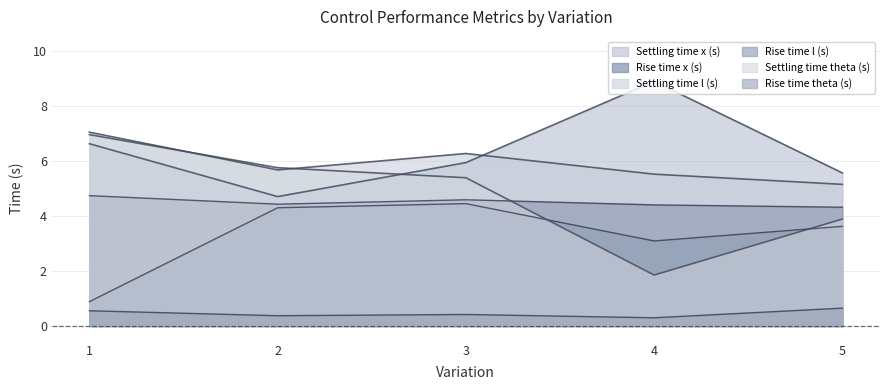

What is the value of the Rise time theta (s) point at the 5th from the left?

0.7